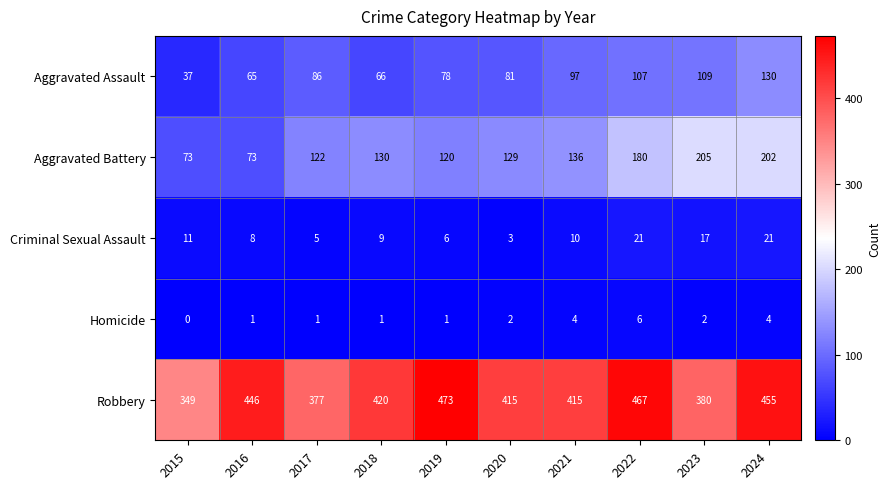

Where is Aggravated Battery nearest to the value 139?

2021